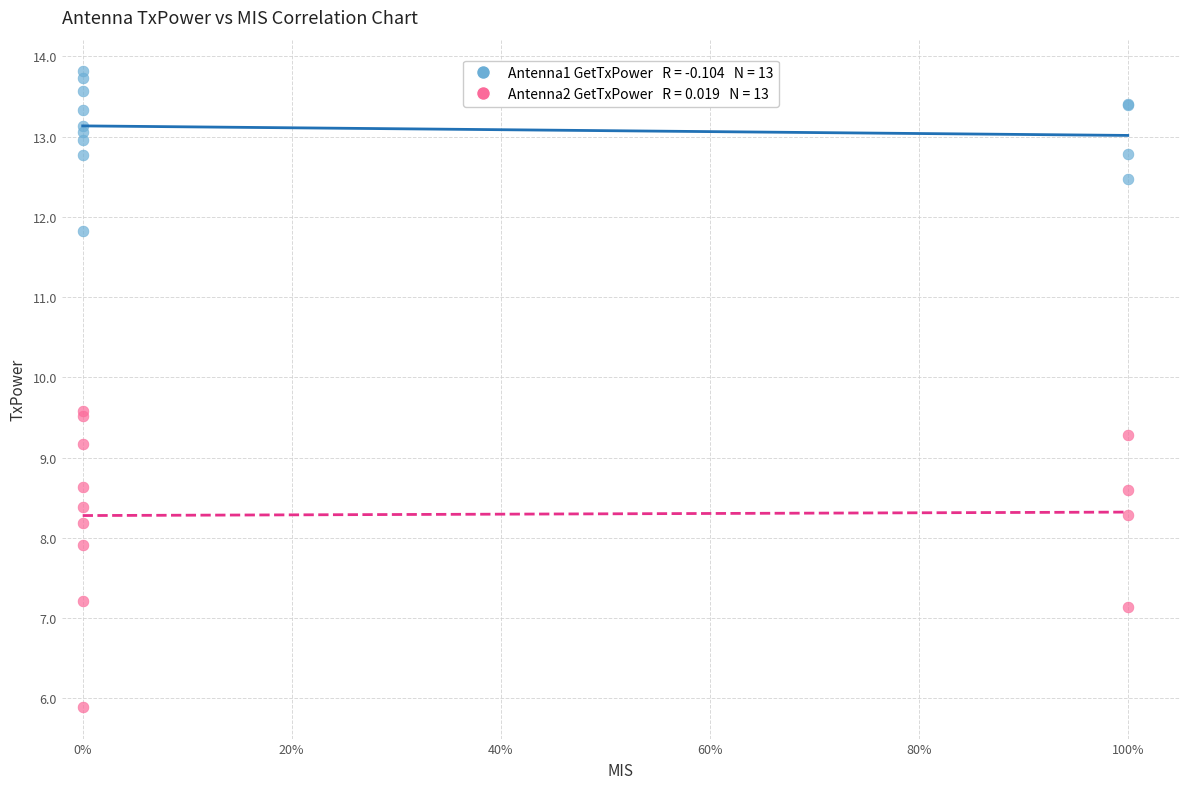

Across all series, what Y value is closest to 9?

9.2